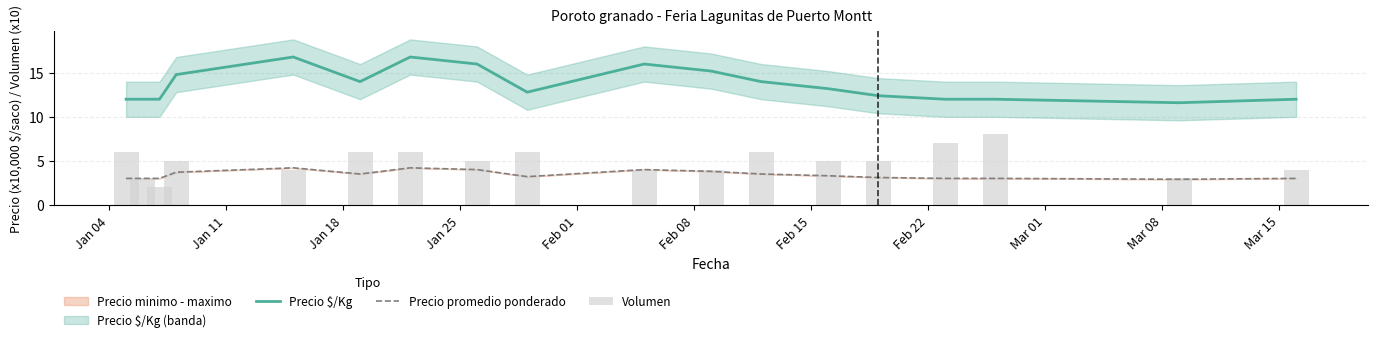

What is the minimum value for Precio promedio ponderado?

2.9